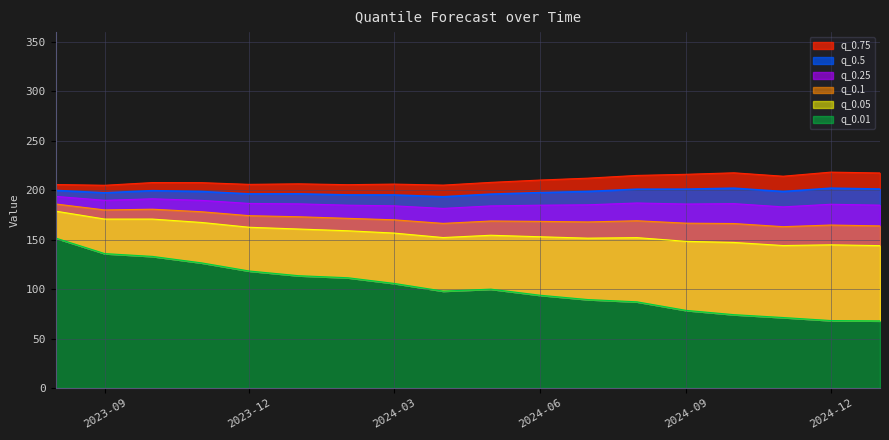

What is the maximum value shown in the chart?

218.4